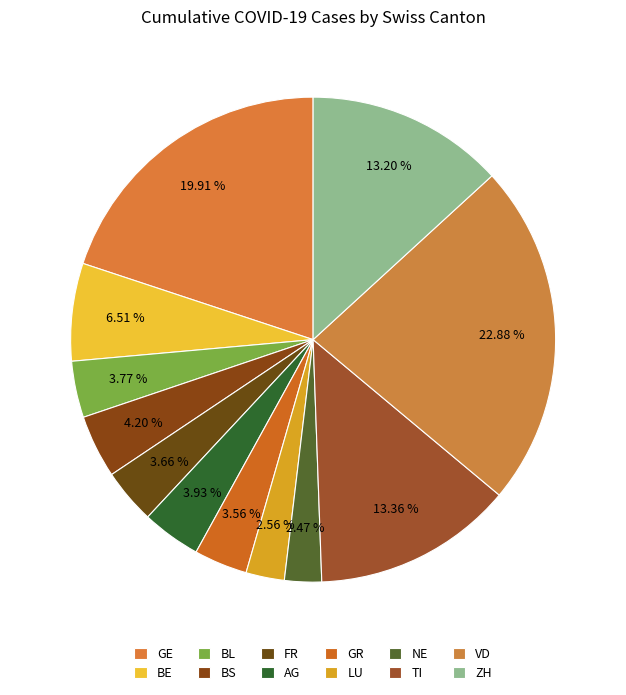

How many slices are in this pie chart?

12